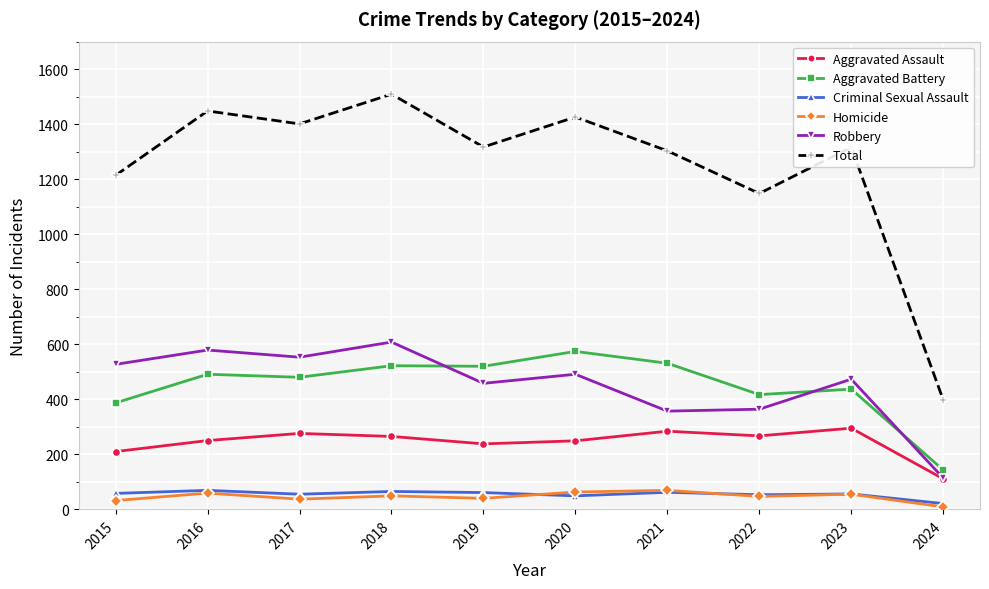

Does the chart display data point markers on the line(s)?

Yes